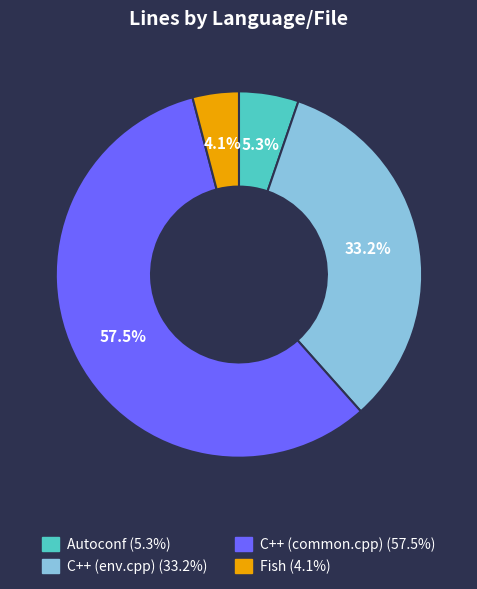

To the nearest percent, what portion does Autoconf represent?

5%